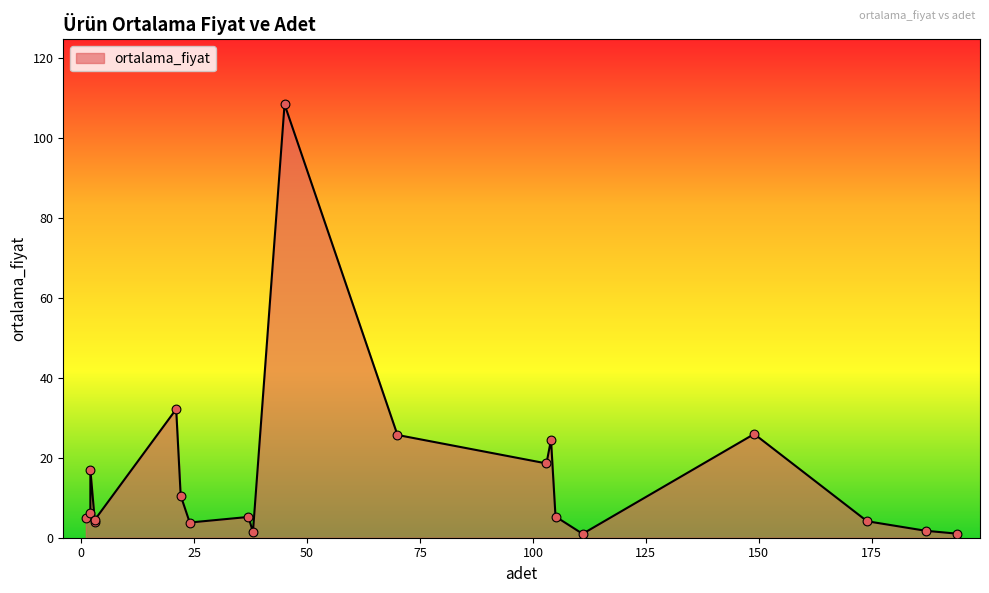

Approximately how many times larger is the value at 1 compared to 104?

0.2